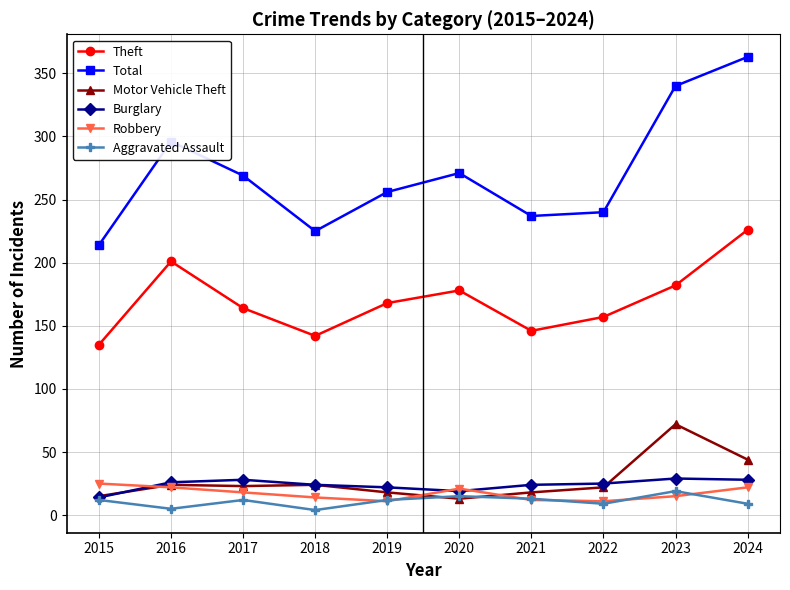

At which label does Total first exceed 269?

2016